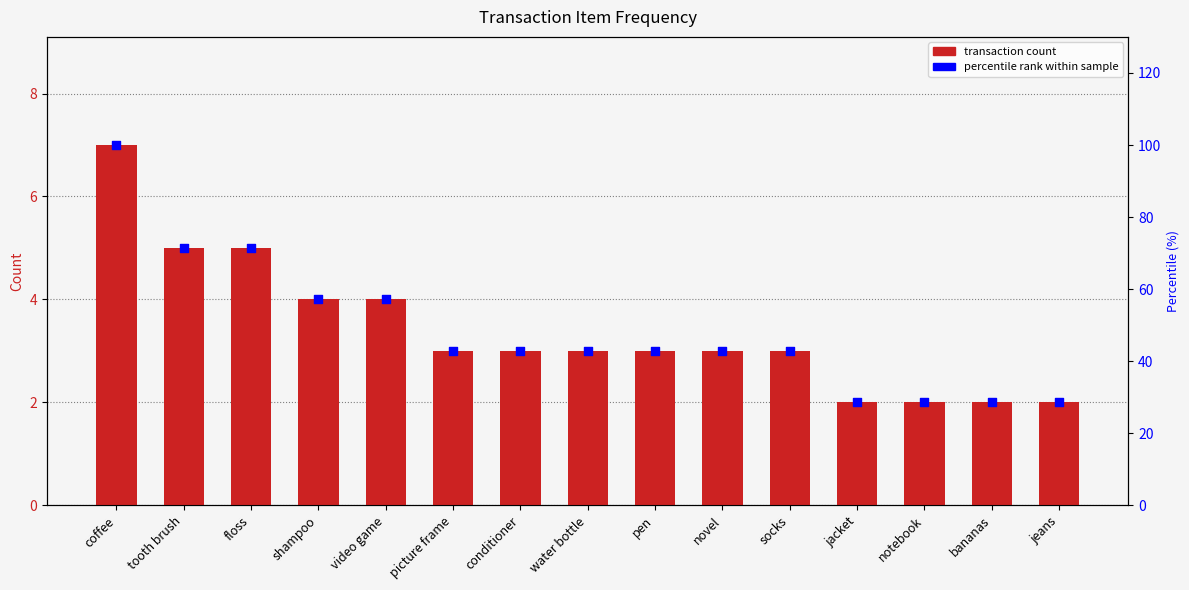

Which series reaches the maximum Y coordinate?

percentile rank